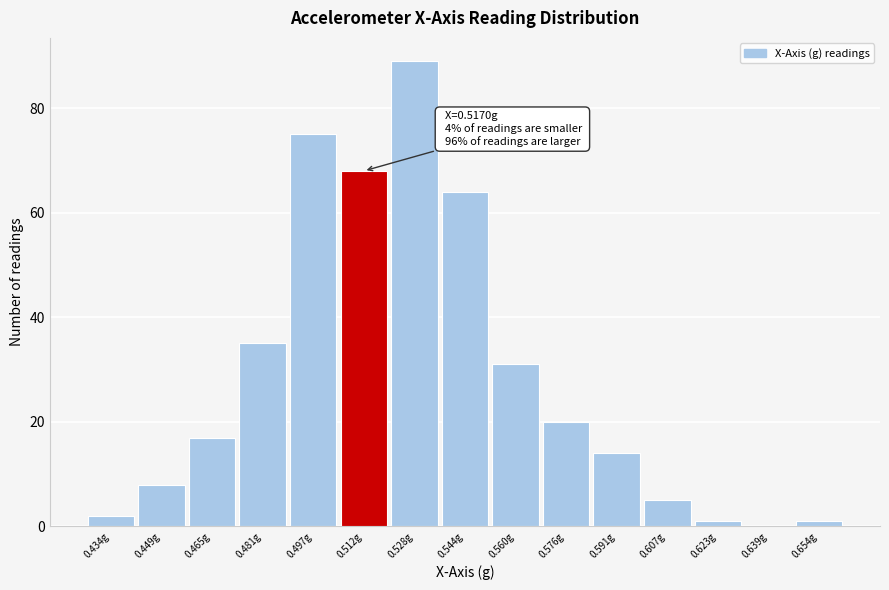

Reading right to left, transcribe all the data shown in this chart.

0.654g=1	0.639g=0	0.623g=1	0.607g=5	0.591g=14	0.576g=20	0.560g=31	0.544g=64	0.528g=89	0.512g=68	0.497g=75	0.481g=35	0.465g=17	0.449g=8	0.434g=2